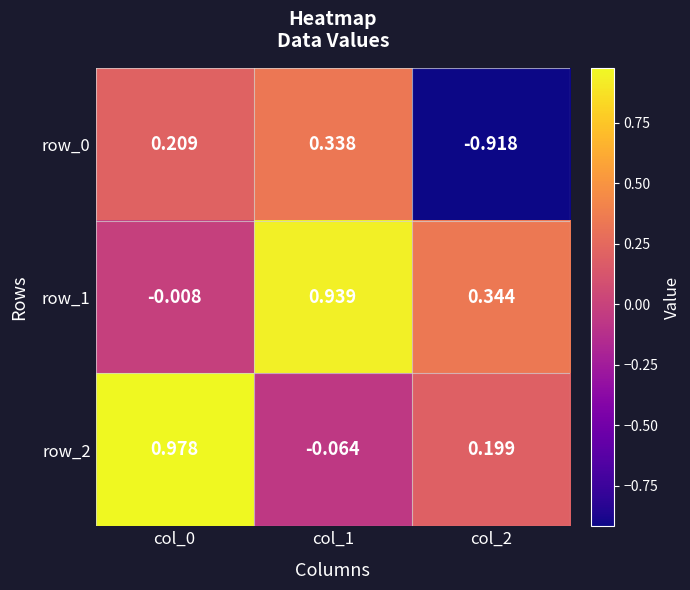

Is the value of row_1 at col_0 greater than the value of row_0 at col_2?

Yes